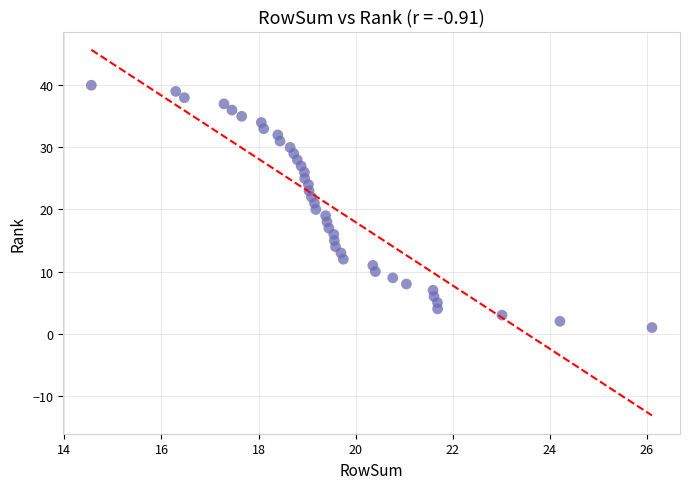

What is the range of Y values (max minus min)?

39